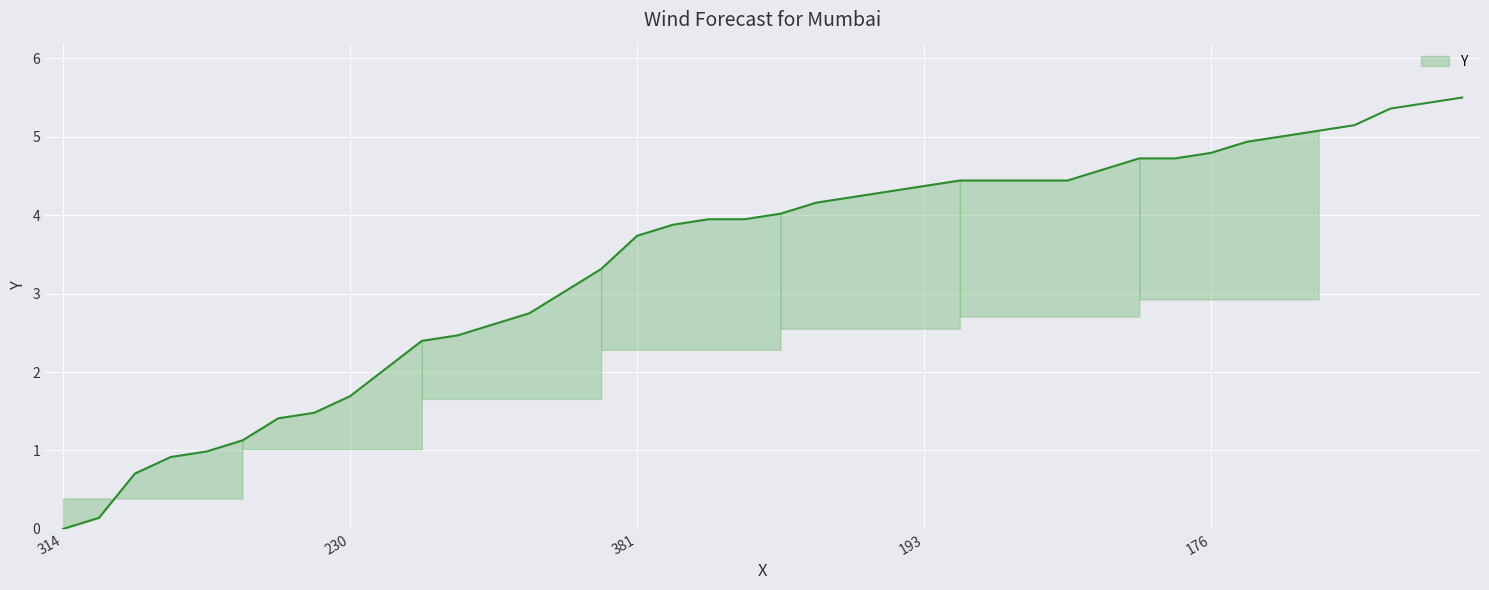

How many lines are shown in the chart?

1